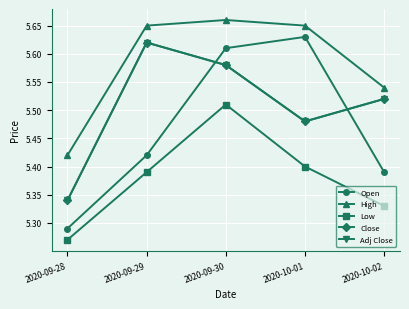

Is this an area chart (filled region under the line)?

No